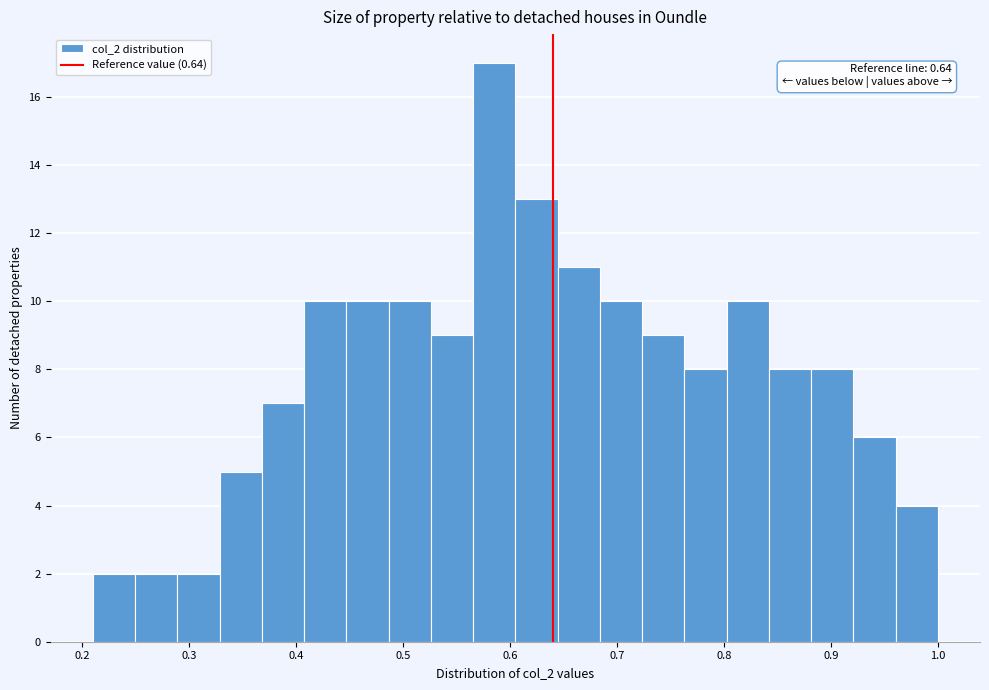

Read against the x-axis, roughly where is the centre of the tallest bar?

0.59